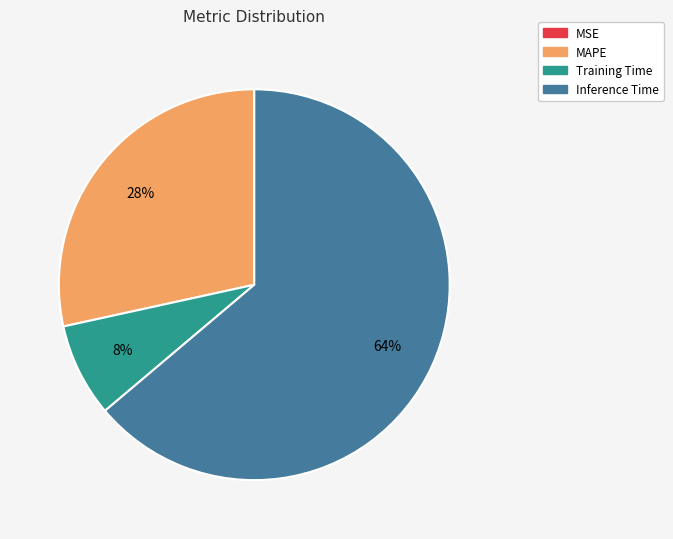

Does any single category account for the majority?

Yes